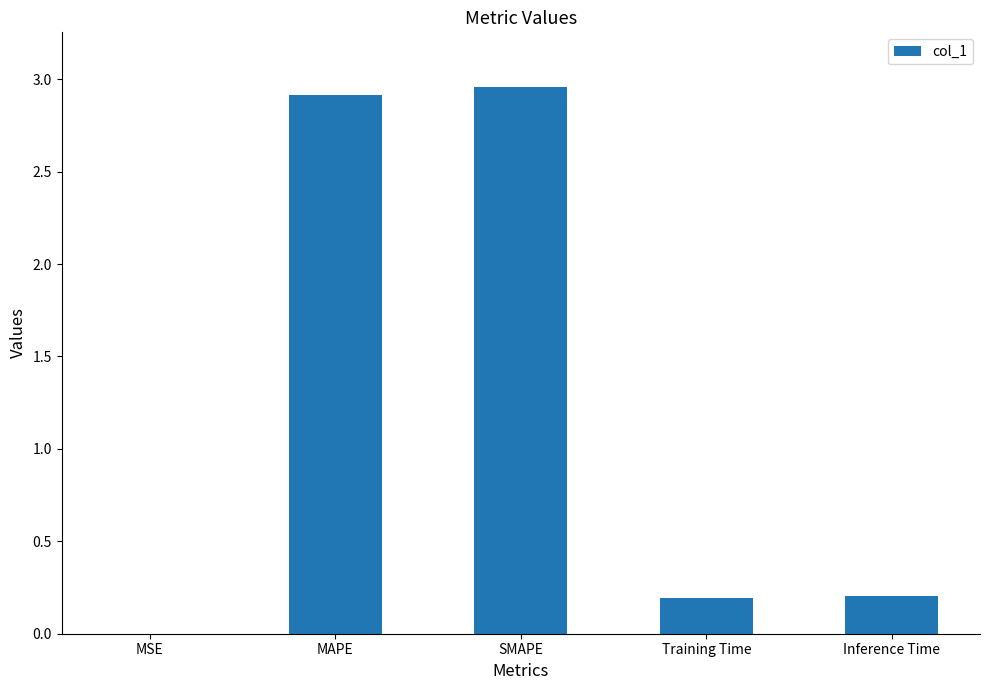

What is the sum of the values at MAPE and Inference Time?

3.1